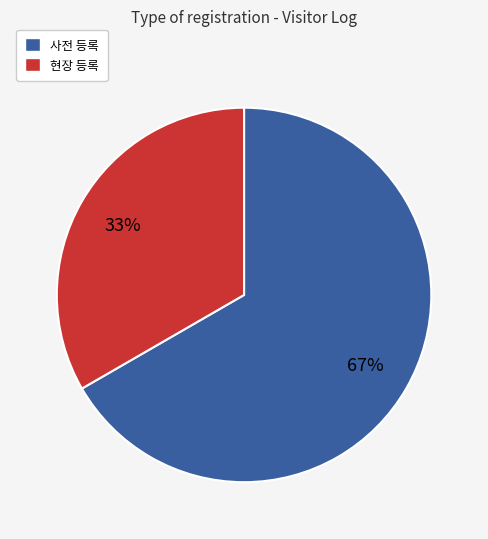

Is the sum of 사전 등록 and 현장 등록 greater than half?

Yes